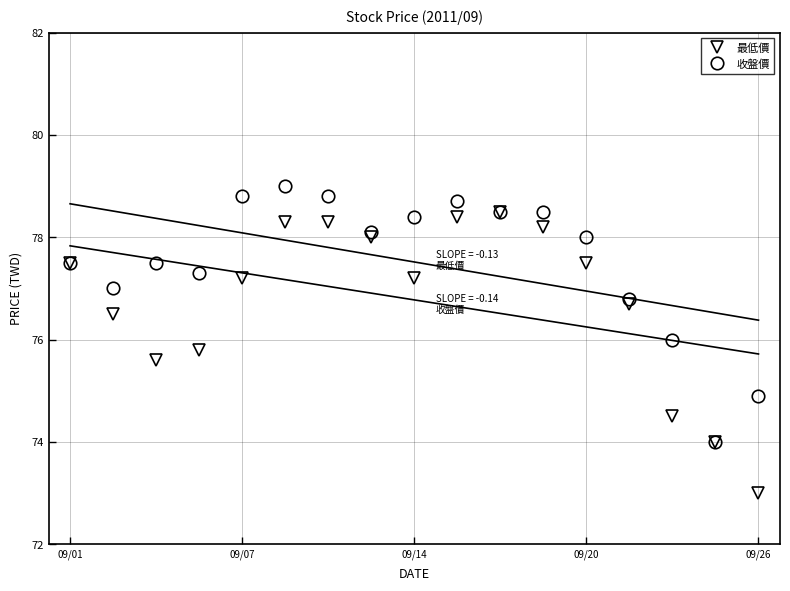

What is the highest value of the 最低價 series?

78.5